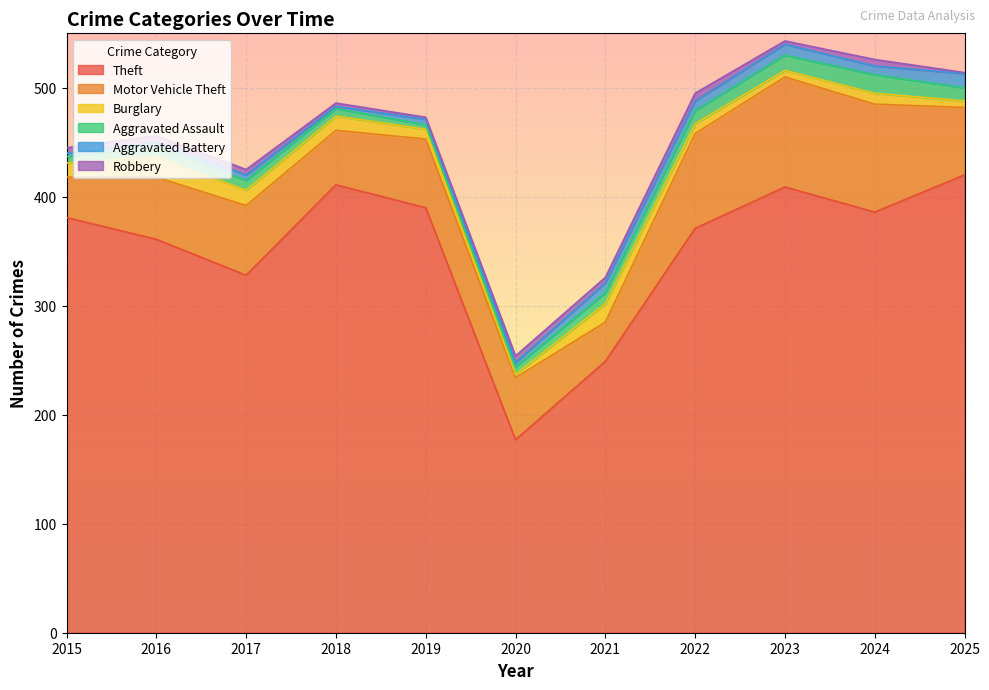

What is the difference between the maximum and minimum values in the Robbery series?

6